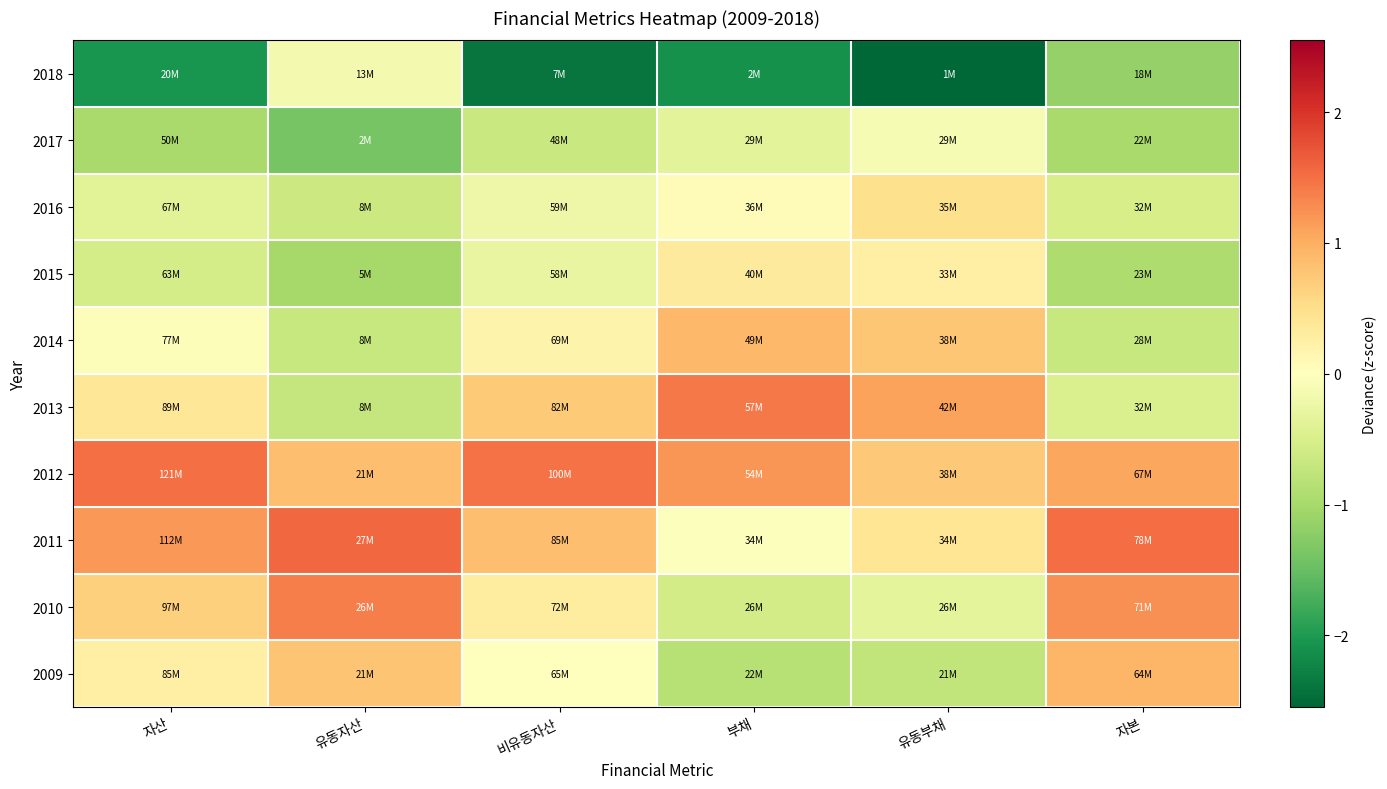

Reading left to right, extract all data points from this chart.

2018: 자산=-2.1	유동자산=-0.1	비유동자산=-2.4	부채=-2.1	유동부채=-2.5	자본=-1.1
2017: 자산=-1.0	유동자산=-1.4	비유동자산=-0.7	부채=-0.4	유동부채=-0.1	자본=-1.0
2016: 자산=-0.4	유동자산=-0.6	비유동자산=-0.2	부채=0.1	유동부채=0.5	자본=-0.5
2015: 자산=-0.5	유동자산=-1.0	비유동자산=-0.3	부채=0.3	유동부채=0.2	자본=-0.9
2014: 자산=-0.0	유동자산=-0.7	비유동자산=0.2	부채=0.9	유동부채=0.8	자본=-0.7
2013: 자산=0.4	유동자산=-0.7	비유동자산=0.7	부채=1.4	유동부채=1.1	자본=-0.5
2012: 자산=1.5	유동자산=0.8	비유동자산=1.5	부채=1.2	유동부채=0.7	자본=1.1
2011: 자산=1.2	유동자산=1.6	비유동자산=0.9	부채=-0.0	유동부채=0.4	자본=1.5
2010: 자산=0.7	유동자산=1.4	비유동자산=0.3	부채=-0.6	유동부채=-0.4	자본=1.3
2009: 자산=0.3	유동자산=0.8	비유동자산=0.0	부채=-0.8	유동부채=-0.7	자본=0.9